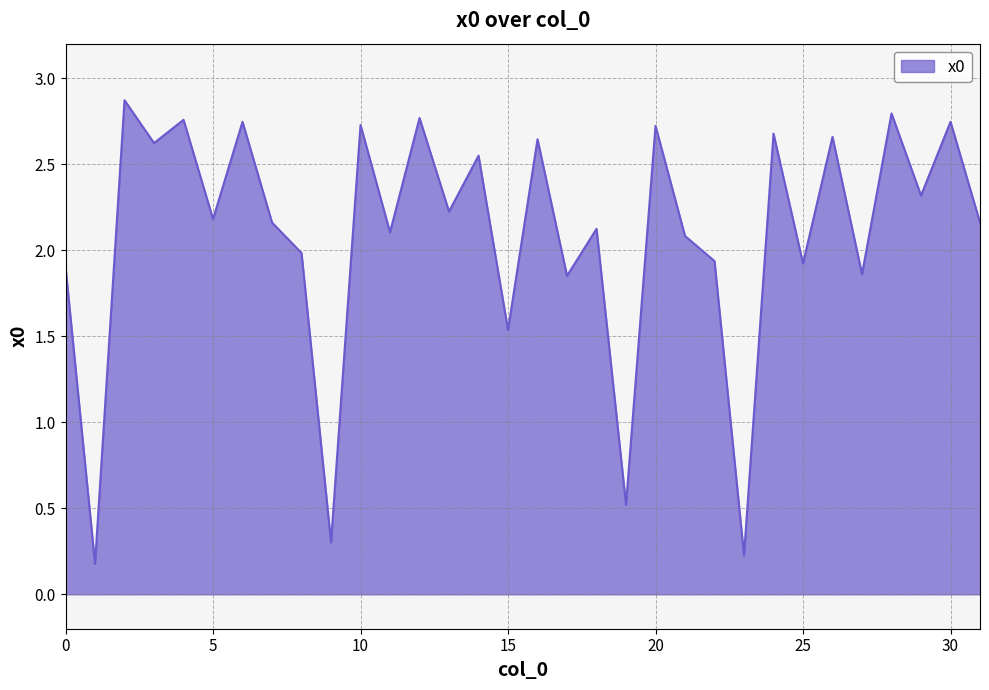

What is the greatest value displayed?

2.9